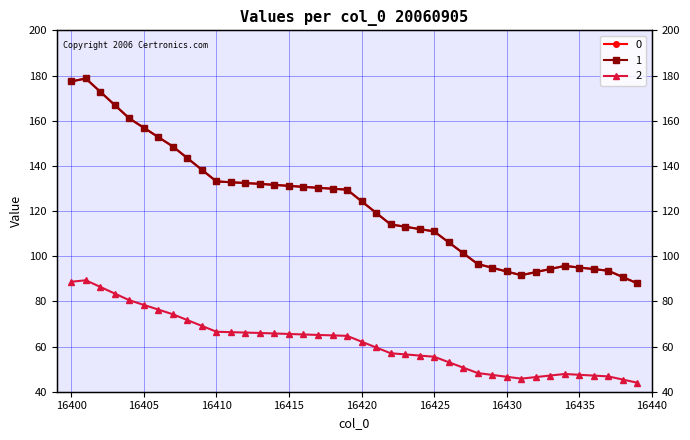

What is the total value across all series at 16414?

328.9